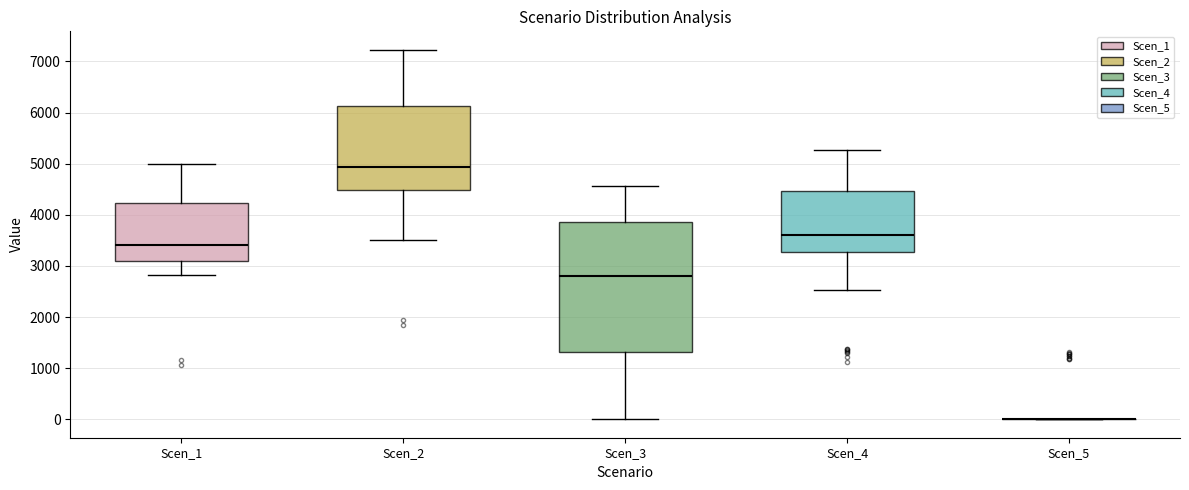

Reading left to right, transcribe this box plot: for each box, give where its median line is, the range the box spans, and where its two whiskers end, as read against the y-axis. The values are not printed on the chart, so give them approximately, as read against the axis.

Scen_1: median 3400, box 3100 to 4200, whiskers 2800 to 5000
Scen_2: median 4900, box 4500 to 6100, whiskers 3500 to 7200
Scen_3: median 2800, box 1300 to 3900, whiskers 0 to 4600
Scen_4: median 3600, box 3300 to 4500, whiskers 2500 to 5300
Scen_5: box collapsed to a line at 0, whiskers 0 to 0